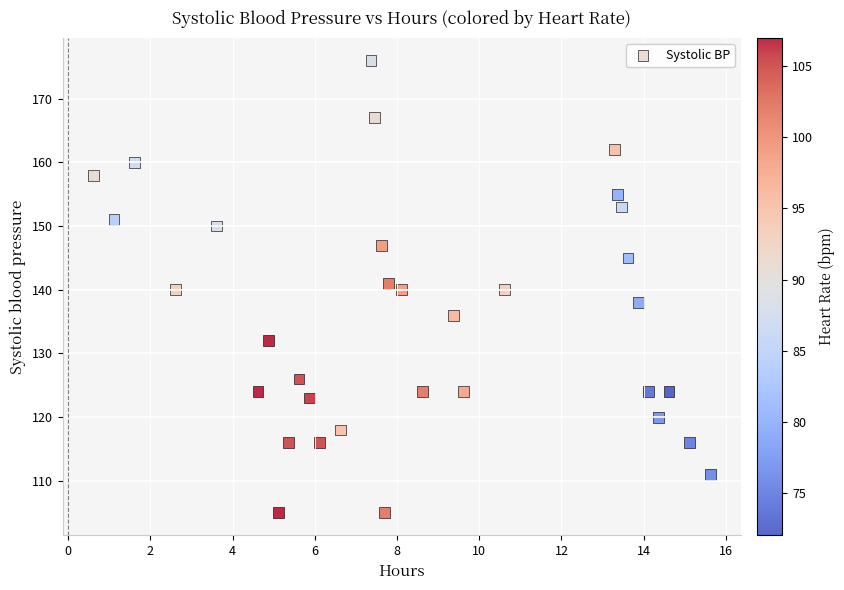

What is the range of Y values (max minus min)?

71